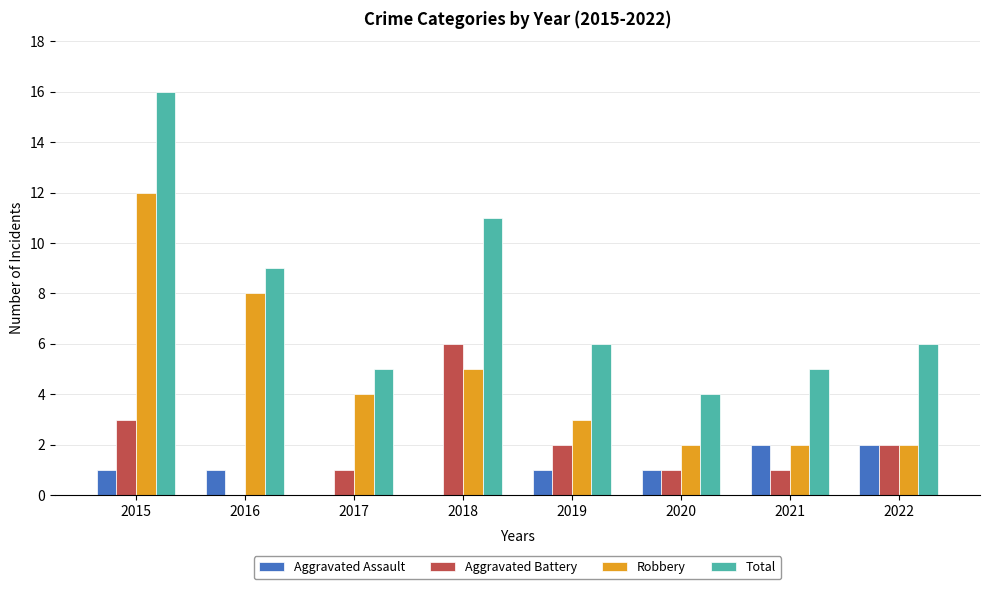

True or false: Aggravated Assault has a value of -1 at 2017.

False